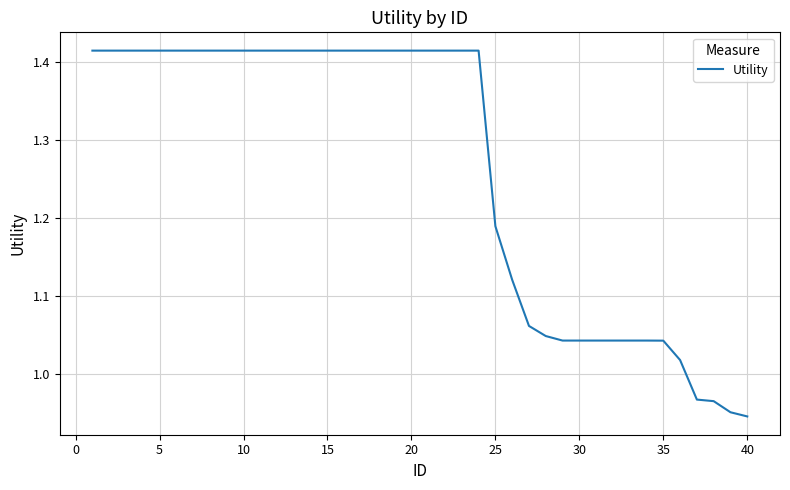

What is the difference between the maximum and minimum values?

0.5